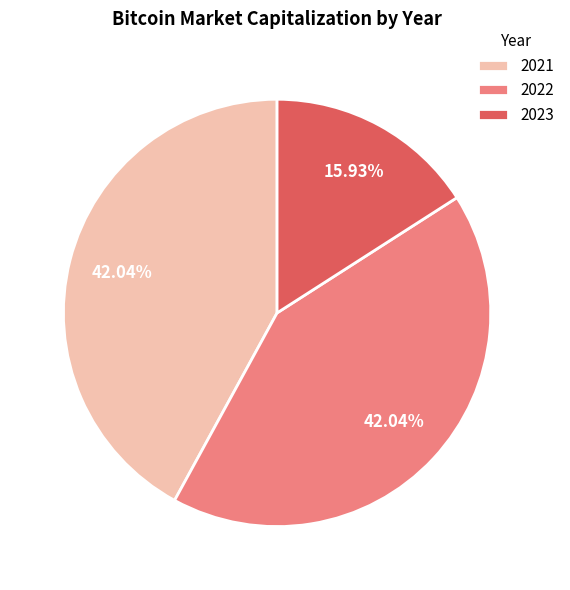

Count the number of slices in the pie.

3